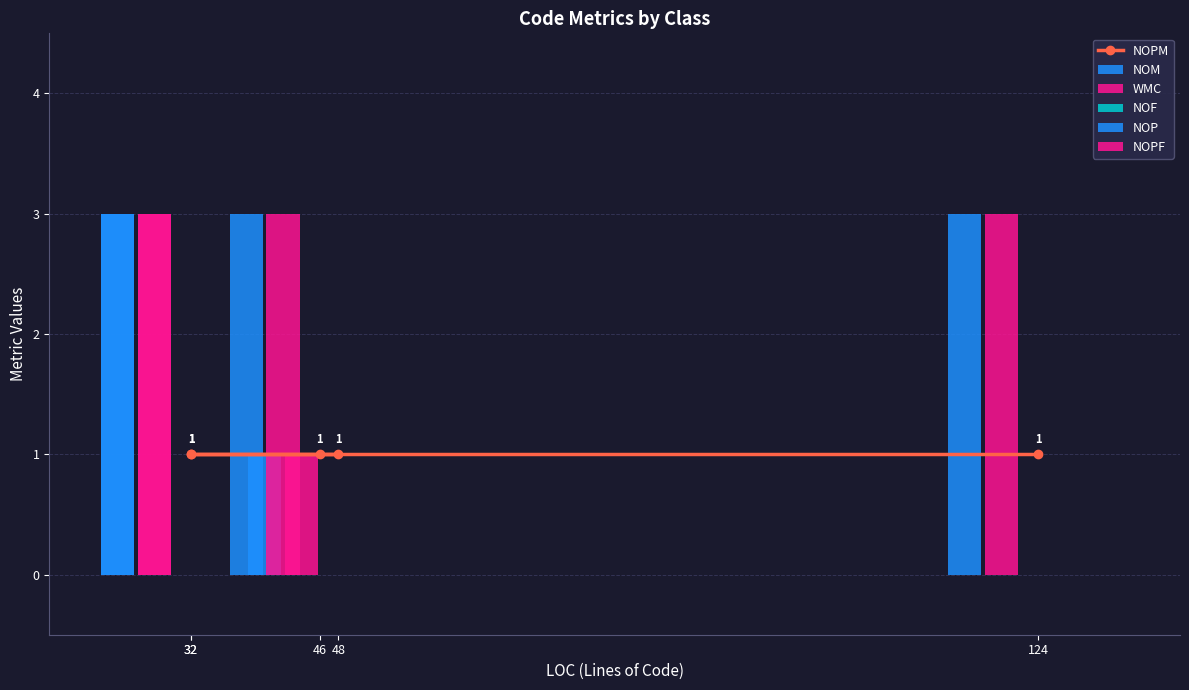

At which category is the sum across all series the highest?

124